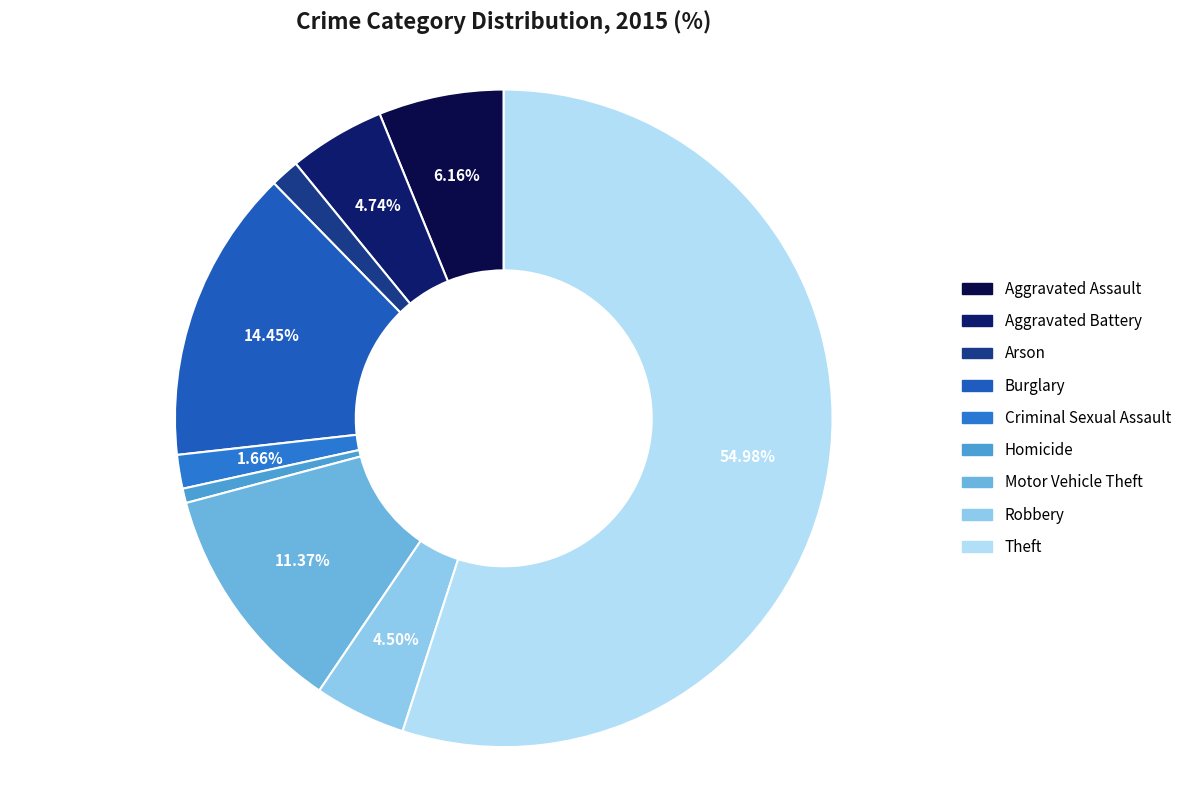

Between Aggravated Assault and Theft, which is larger?

Theft